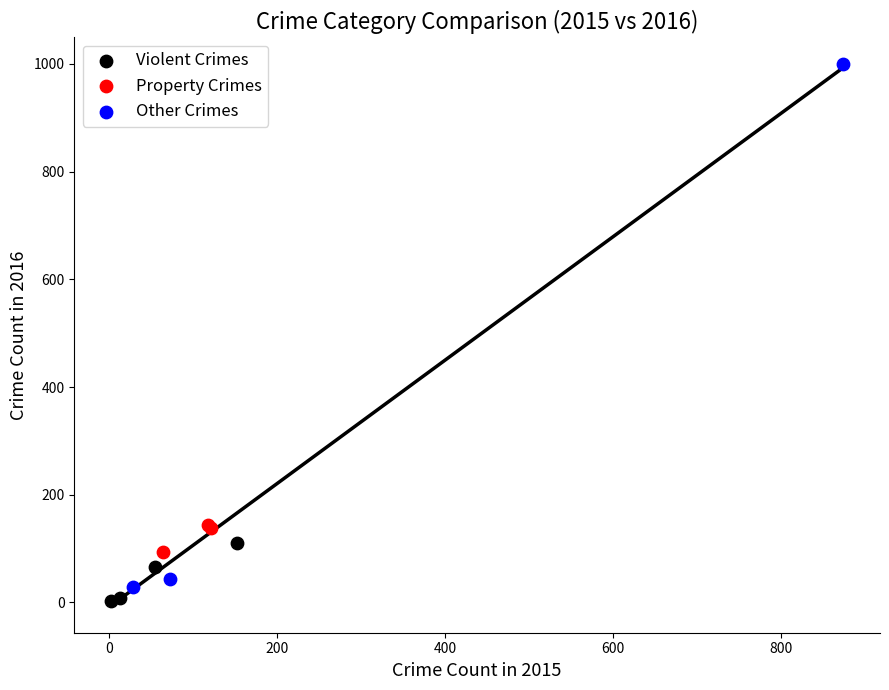

Which series has the widest spread of Y values?

Other Crimes